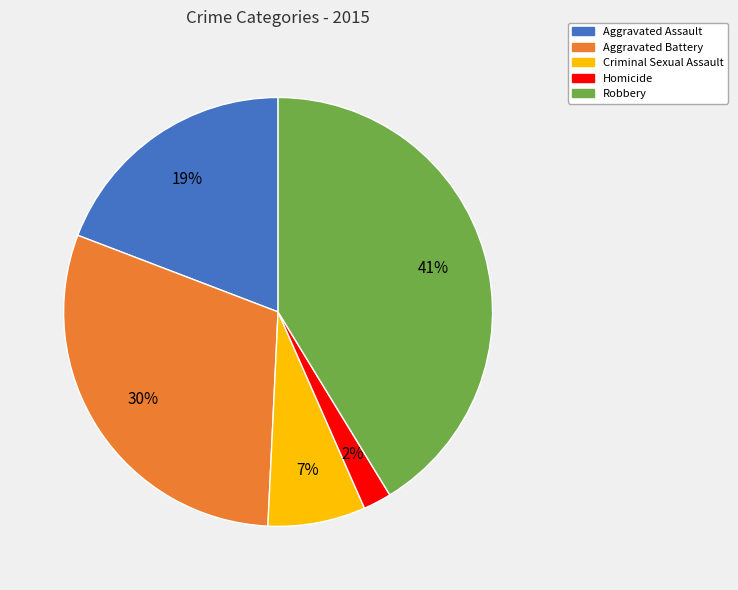

Rank the categories by value from highest to lowest.

Robbery, Aggravated Battery, Aggravated Assault, Criminal Sexual Assault, Homicide